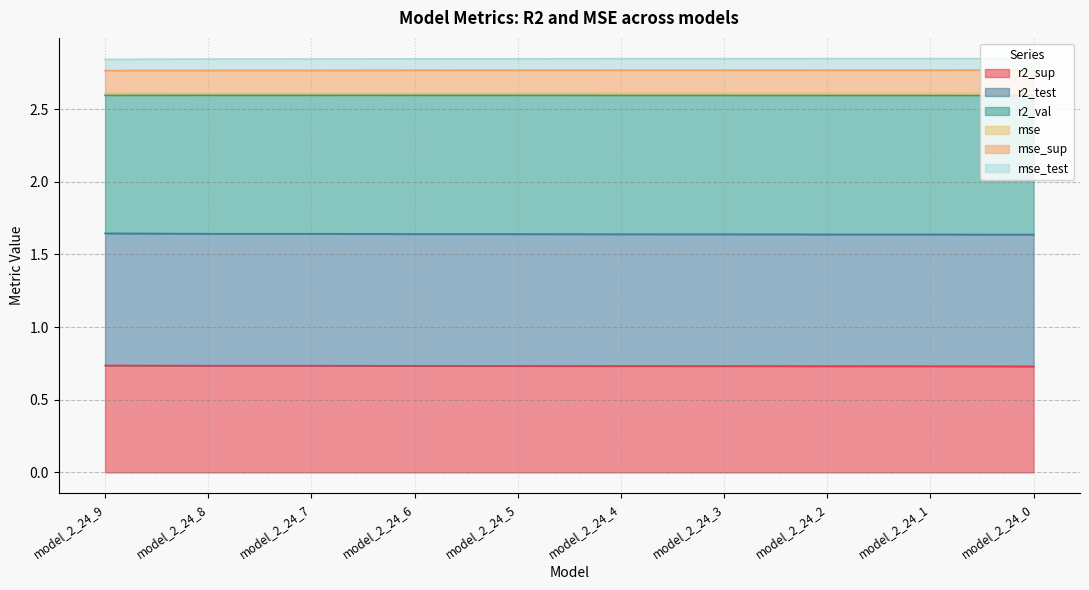

True or false: r2_sup has a value of 0.2 at model_2_24_3.

False